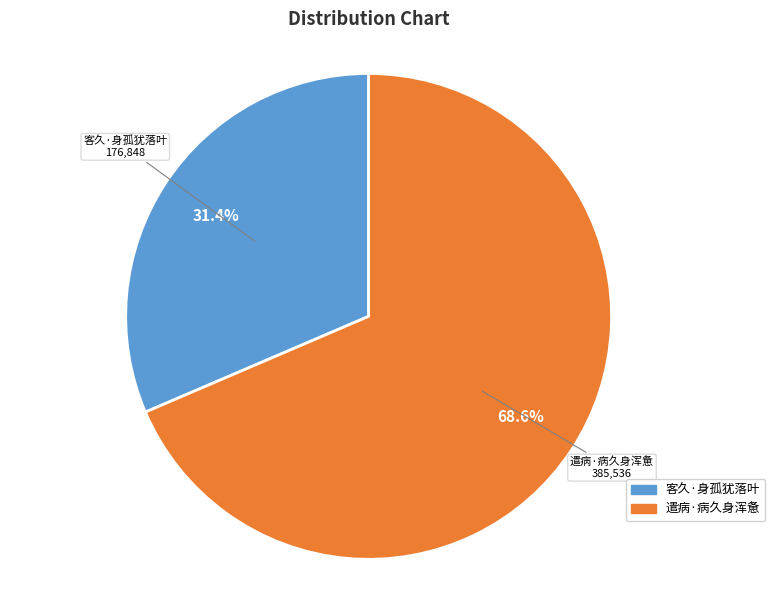

What is the majority slice?

遣病·病久身浑惫